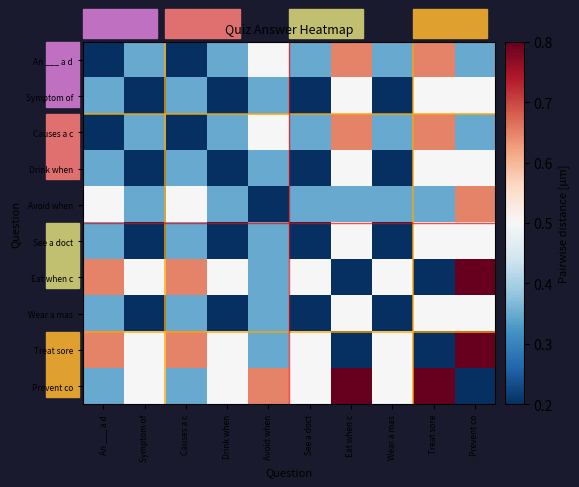

Reading left to right, what are all the values shown in this chart?

An ___ a d: An ___ a d=0.2	Symptom of=0.3	Causes a c=0.2	Drink when=0.3	Avoid when=0.5	See a doct=0.3	Eat when c=0.6	Wear a mas=0.3	Treat sore=0.6	Prevent co=0.3
Symptom of: An ___ a d=0.3	Symptom of=0.2	Causes a c=0.3	Drink when=0.2	Avoid when=0.3	See a doct=0.2	Eat when c=0.5	Wear a mas=0.2	Treat sore=0.5	Prevent co=0.5
Causes a c: An ___ a d=0.2	Symptom of=0.3	Causes a c=0.2	Drink when=0.3	Avoid when=0.5	See a doct=0.3	Eat when c=0.6	Wear a mas=0.3	Treat sore=0.6	Prevent co=0.3
Drink when: An ___ a d=0.3	Symptom of=0.2	Causes a c=0.3	Drink when=0.2	Avoid when=0.3	See a doct=0.2	Eat when c=0.5	Wear a mas=0.2	Treat sore=0.5	Prevent co=0.5
Avoid when: An ___ a d=0.5	Symptom of=0.3	Causes a c=0.5	Drink when=0.3	Avoid when=0.2	See a doct=0.3	Eat when c=0.3	Wear a mas=0.3	Treat sore=0.3	Prevent co=0.6
See a doct: An ___ a d=0.3	Symptom of=0.2	Causes a c=0.3	Drink when=0.2	Avoid when=0.3	See a doct=0.2	Eat when c=0.5	Wear a mas=0.2	Treat sore=0.5	Prevent co=0.5
Eat when c: An ___ a d=0.6	Symptom of=0.5	Causes a c=0.6	Drink when=0.5	Avoid when=0.3	See a doct=0.5	Eat when c=0.2	Wear a mas=0.5	Treat sore=0.2	Prevent co=0.8
Wear a mas: An ___ a d=0.3	Symptom of=0.2	Causes a c=0.3	Drink when=0.2	Avoid when=0.3	See a doct=0.2	Eat when c=0.5	Wear a mas=0.2	Treat sore=0.5	Prevent co=0.5
Treat sore: An ___ a d=0.6	Symptom of=0.5	Causes a c=0.6	Drink when=0.5	Avoid when=0.3	See a doct=0.5	Eat when c=0.2	Wear a mas=0.5	Treat sore=0.2	Prevent co=0.8
Prevent co: An ___ a d=0.3	Symptom of=0.5	Causes a c=0.3	Drink when=0.5	Avoid when=0.6	See a doct=0.5	Eat when c=0.8	Wear a mas=0.5	Treat sore=0.8	Prevent co=0.2